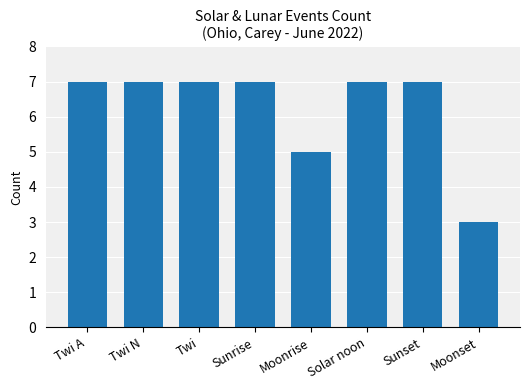

What is the maximum value shown in the chart?

7